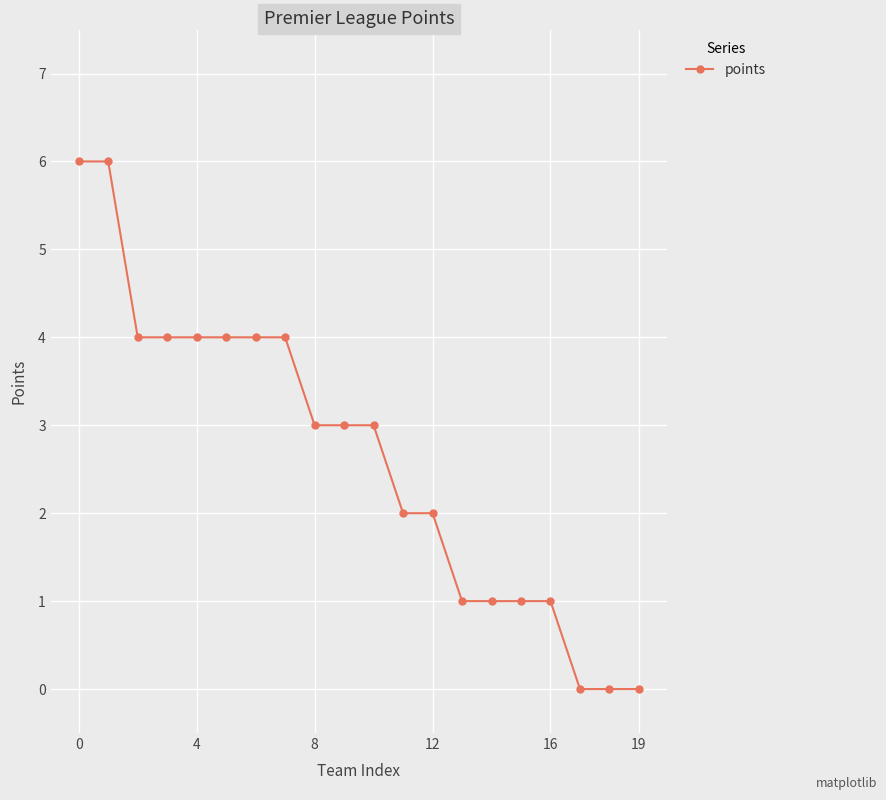

Reading right to left, list all the values displayed in this chart.

0	0	0	1	1	1	1	2	2	3	3	3	4	4	4	4	4	4	6	6